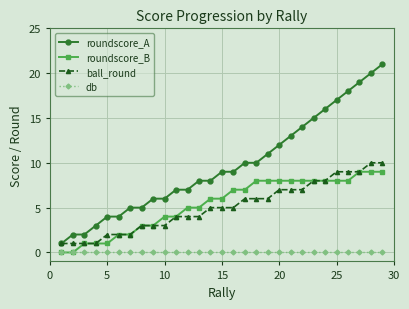

Which series has the largest total across all categories?

roundscore_A